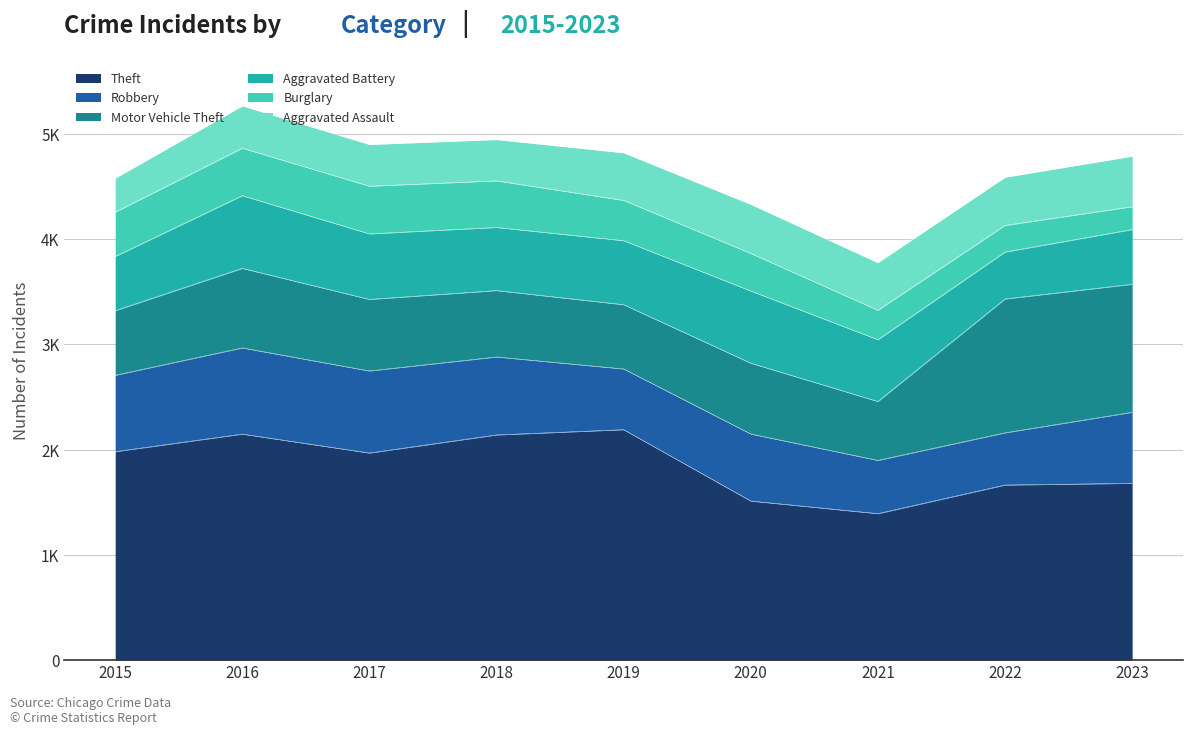

True or false: Theft has a value of 1392 at 2021.

True